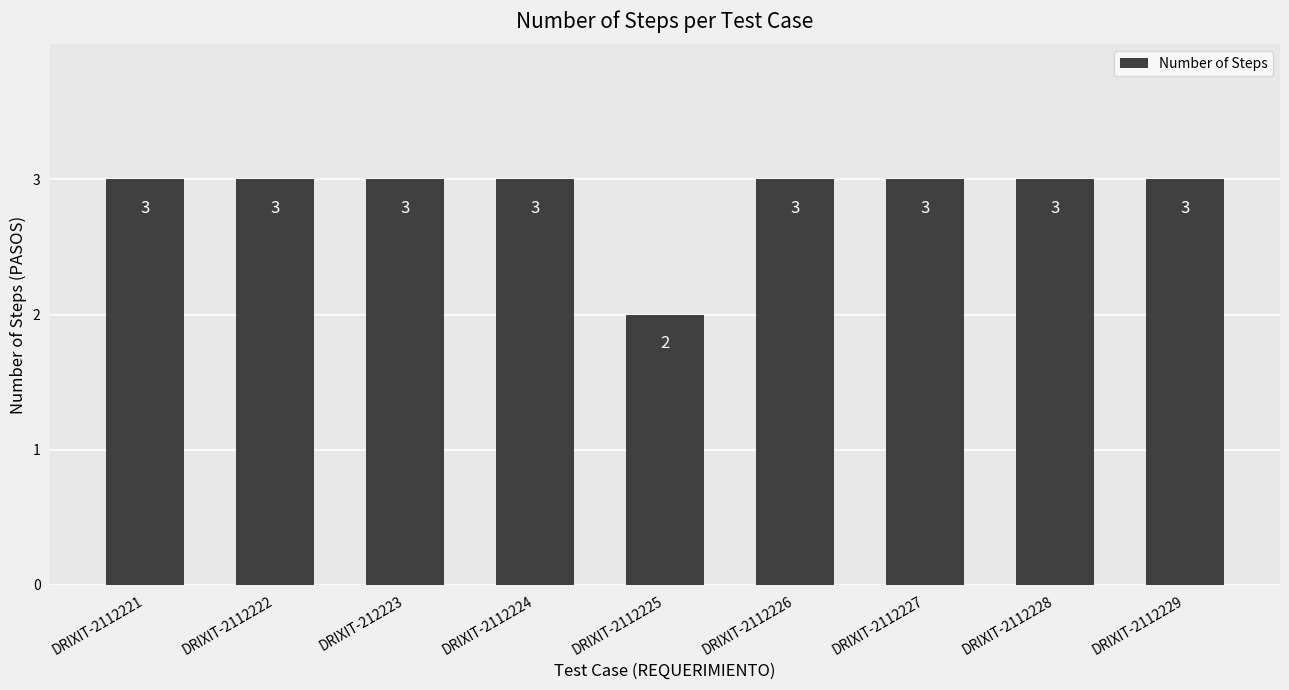

How many data points are less than 3?

1